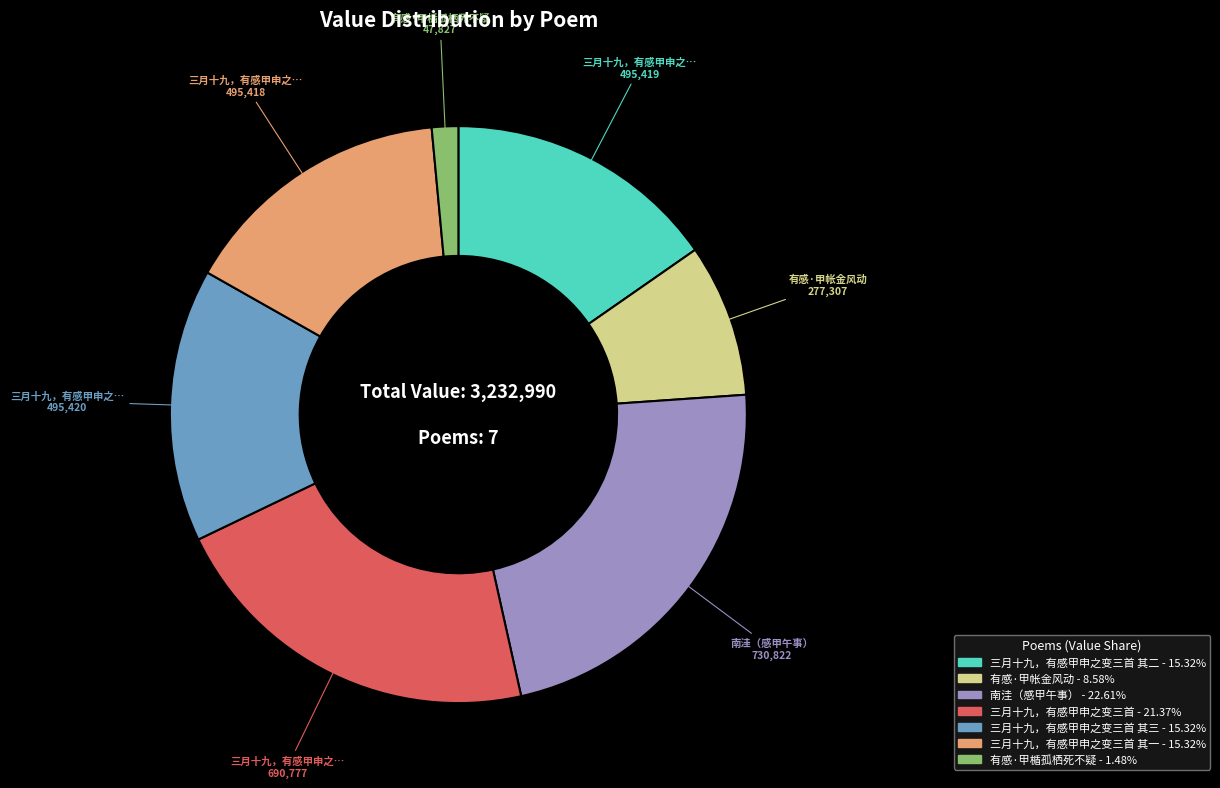

Is there any slice that represents more than half of the pie?

No